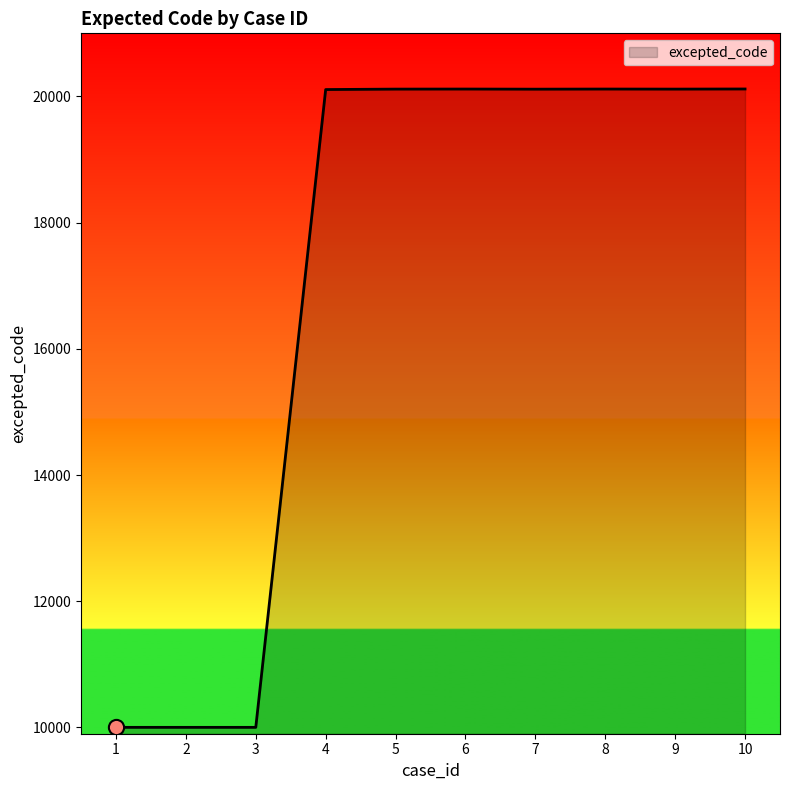

What is the change in value from 3 to 9?

+10115